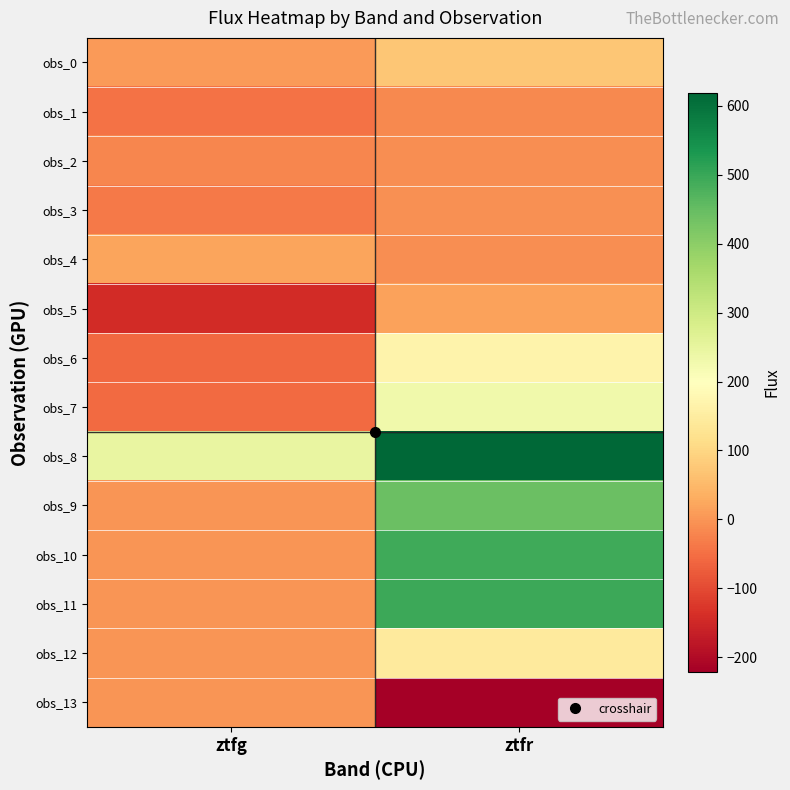

Which series has the largest range (max minus min)?

obs_11